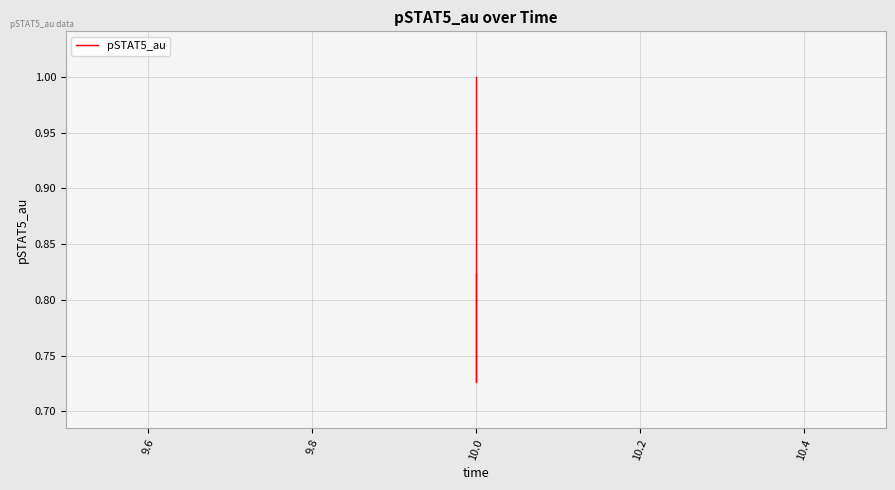

The chart shows a value of 1.4 at 10.0. True or false?

False